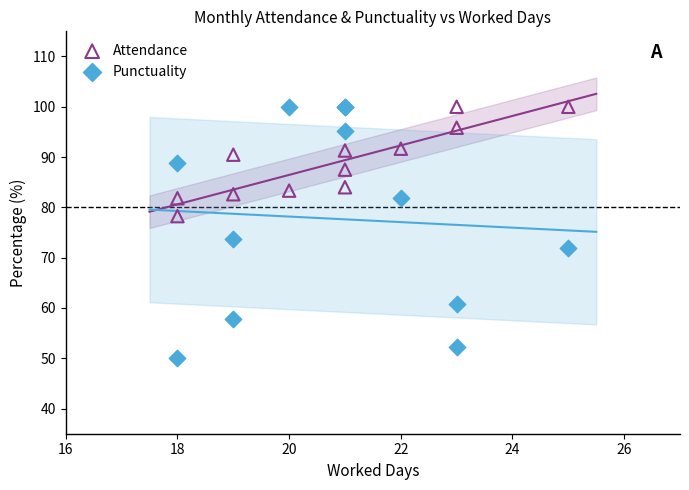

What are all the series names shown in the legend?

Attendance, Punctuality